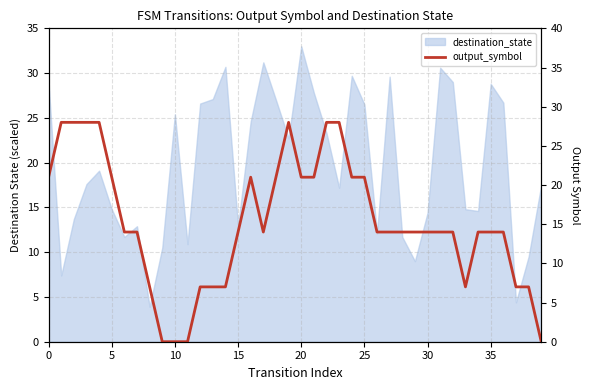

What is the value of the 8th point from the left?

14